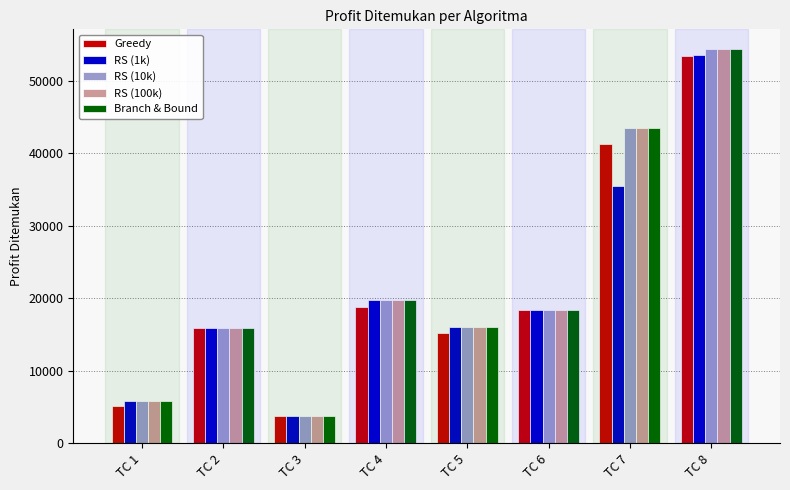

How many distinct data groups are displayed?

5